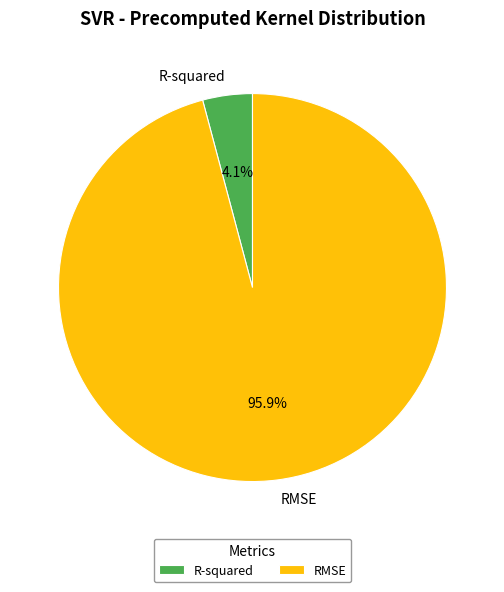

Which has a higher value, R-squared or RMSE?

RMSE